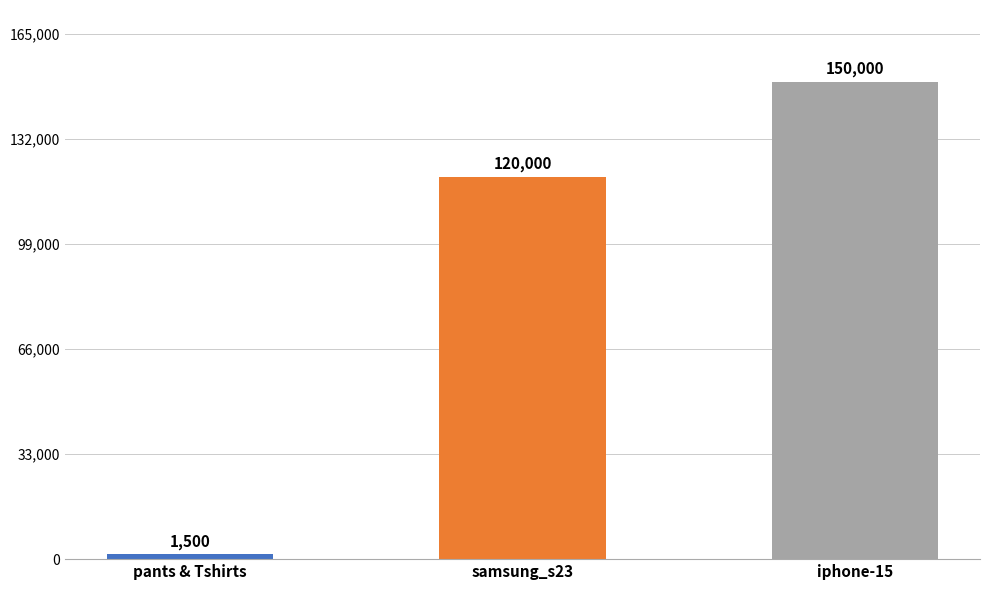

Are the bars grouped side by side (vs. stacked)?

No